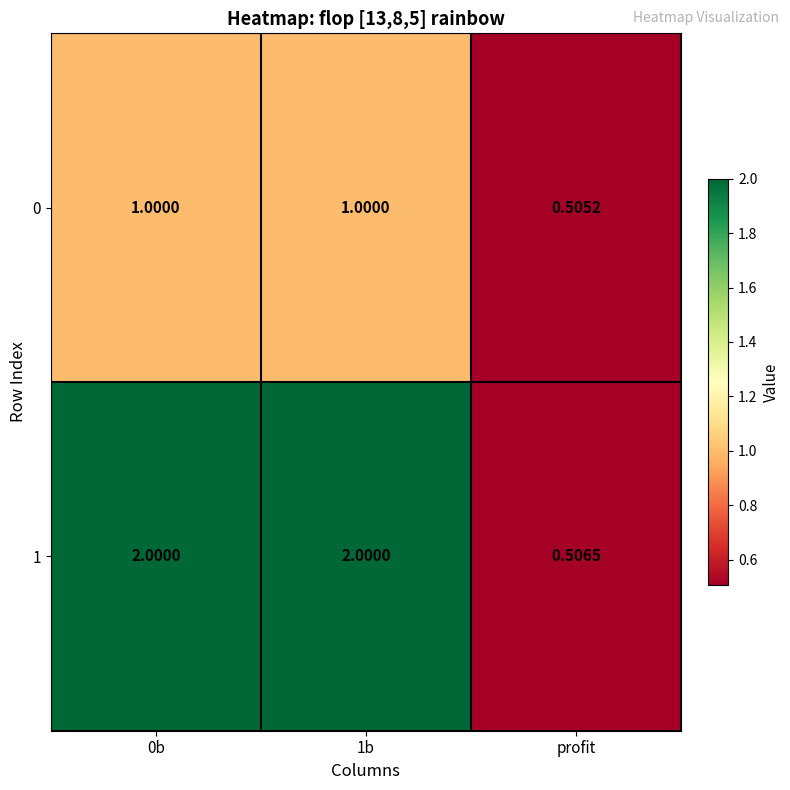

Is the value of 1 at 1b greater than the value of 0 at 1b?

Yes